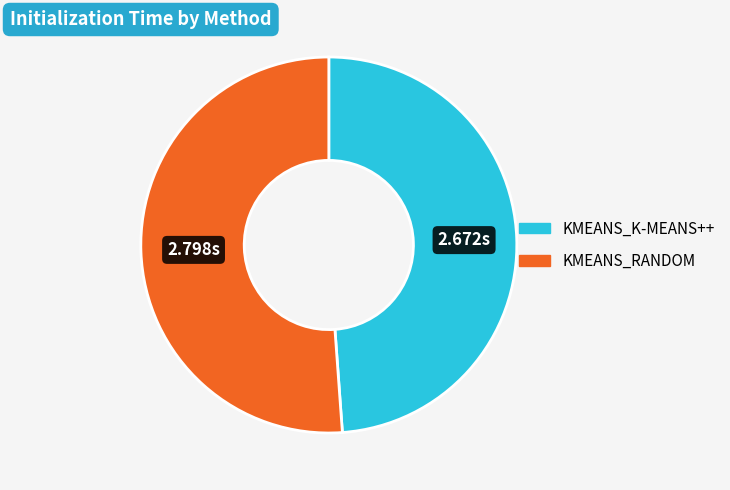

Is there a majority slice in this chart?

Yes